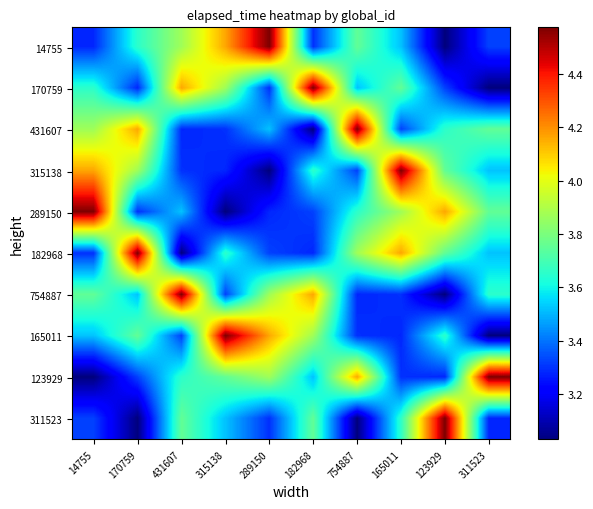

Which has a higher value, 754887 or 14755?

754887